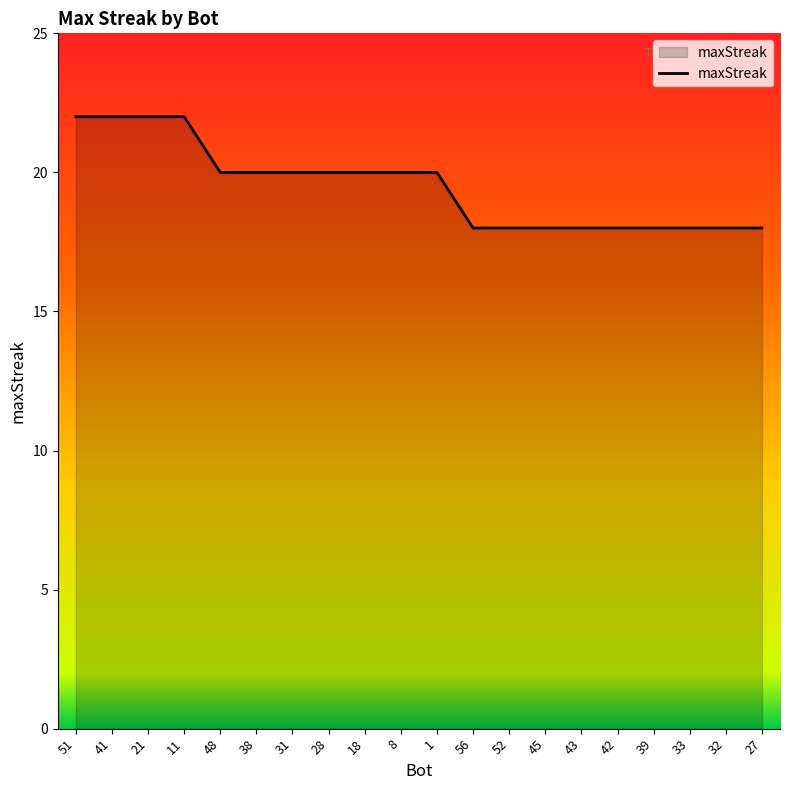

What is the greatest value displayed?

22